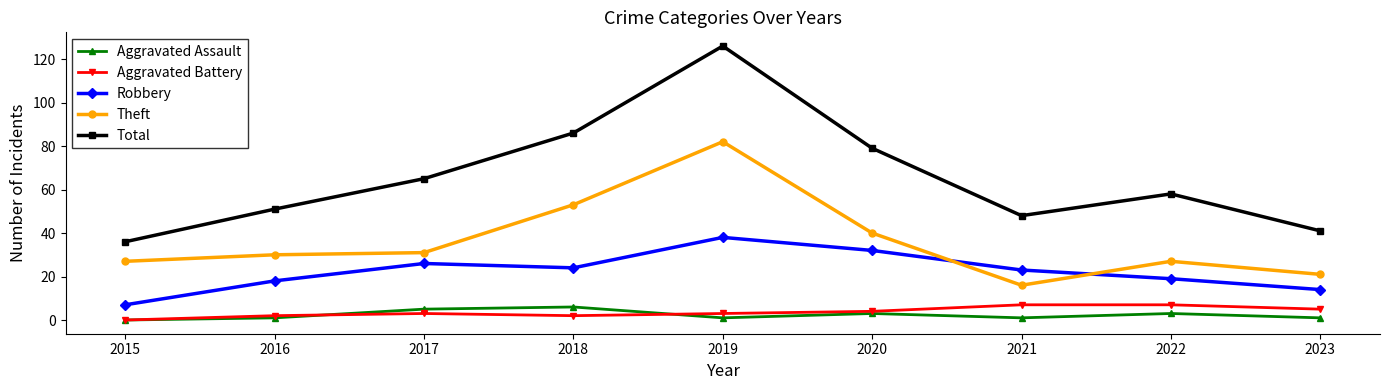

What is the difference between the Theft values at 2020 and 2015?

13